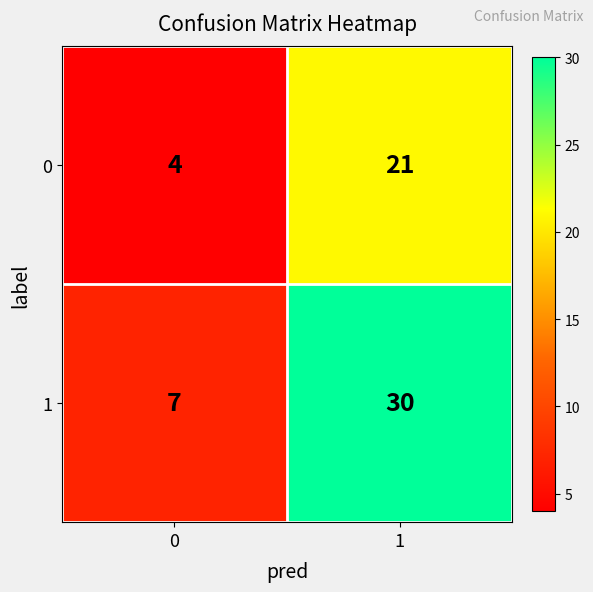

How many data points does each series have?

2